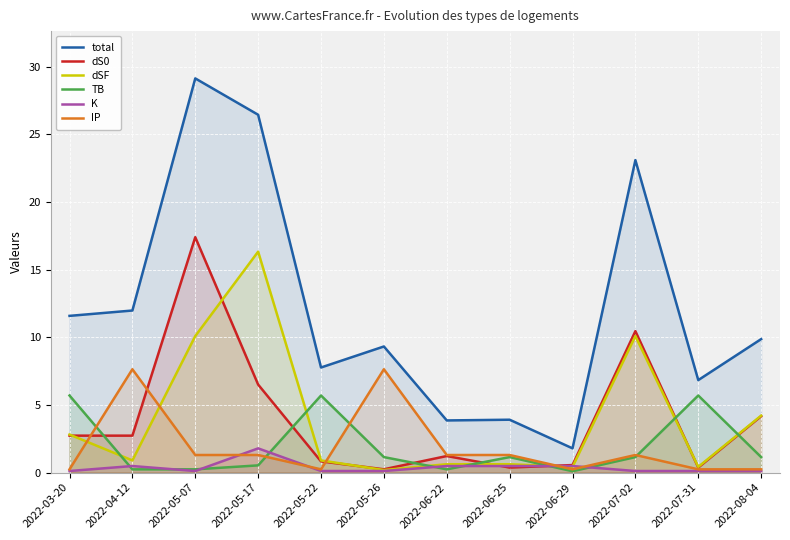

How many lines are shown in the chart?

6